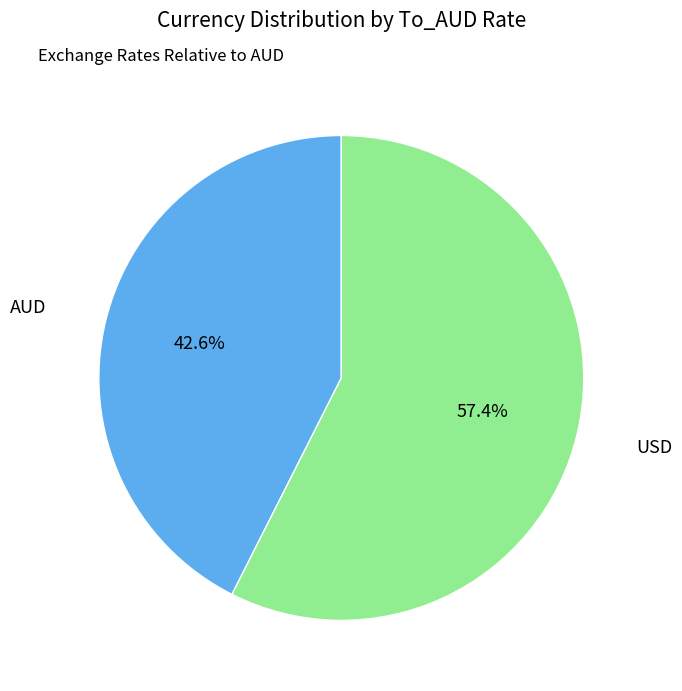

What is the total percentage of AUD and USD?

100.0%